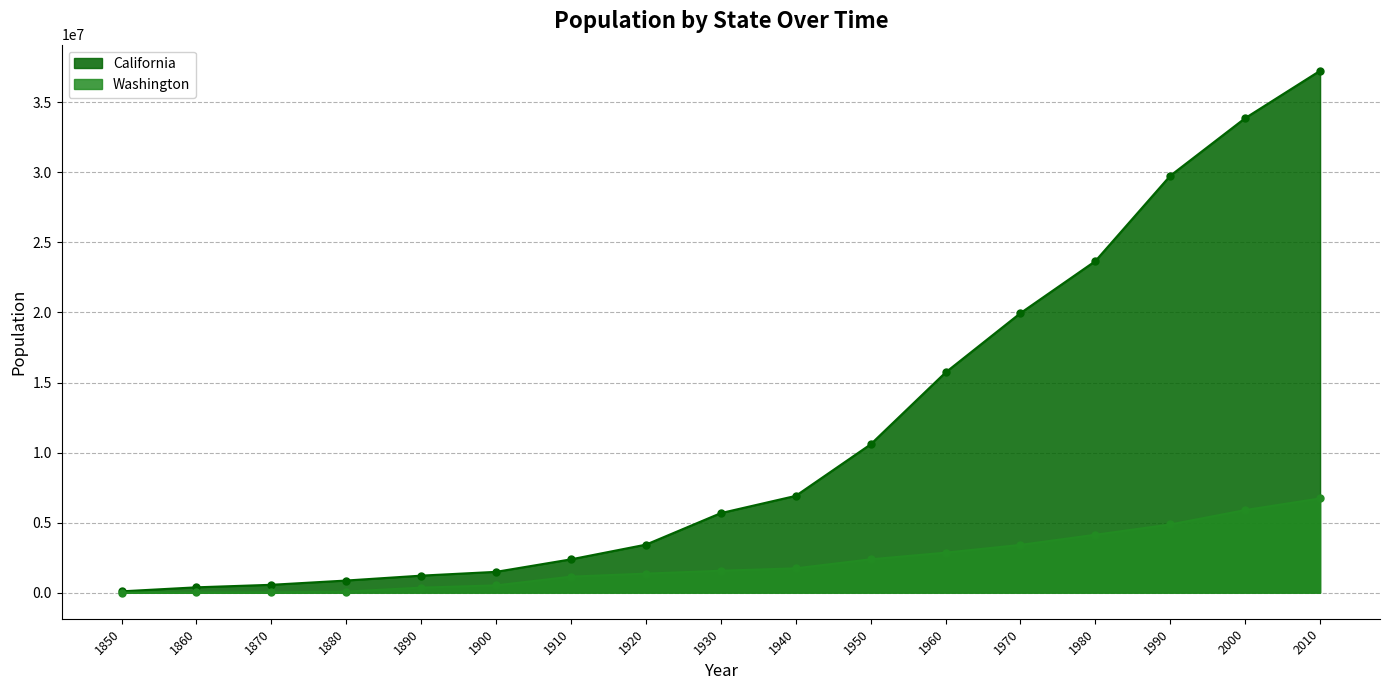

At which category is the sum across all series the highest?

2010